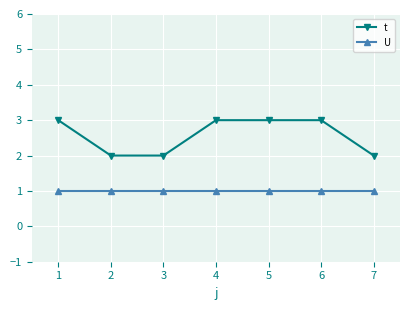

What are all the series names shown in the legend?

t, U